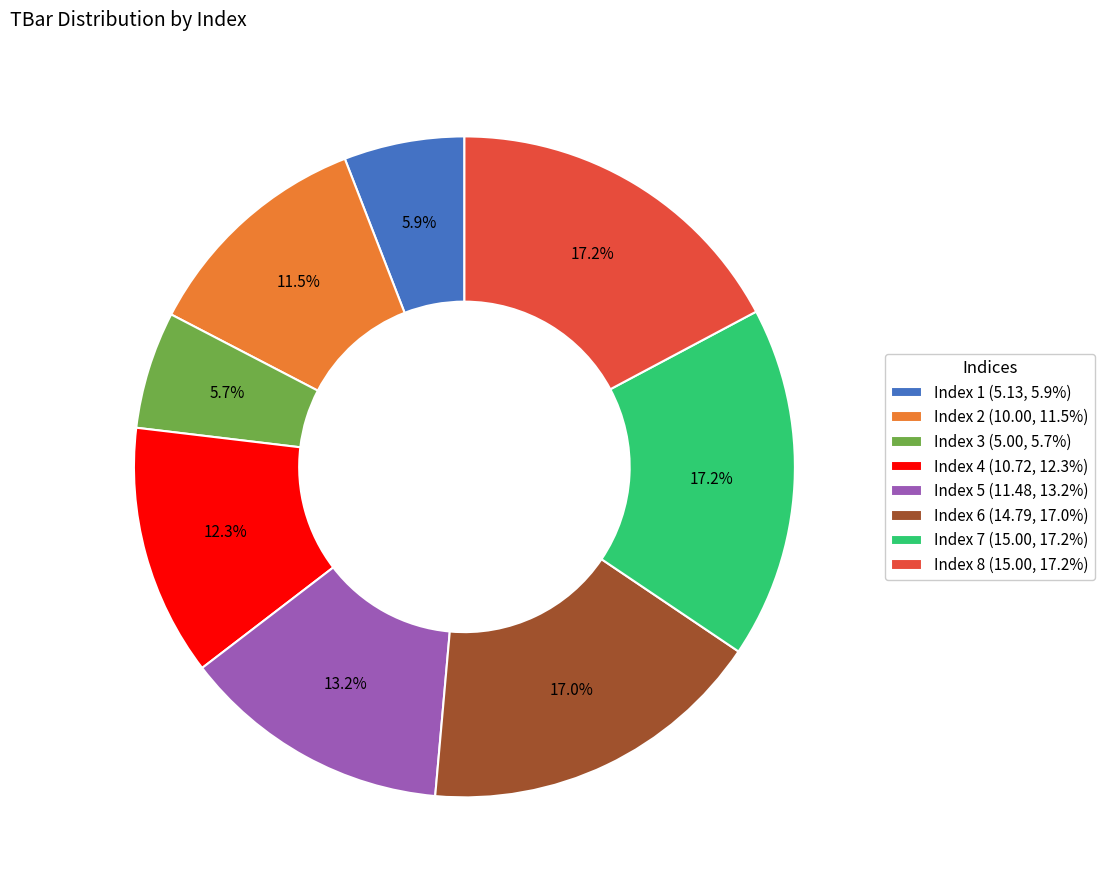

What is the ratio of the value at Index 7 (15.00, 17.2%) to the value at Index 2 (10.00, 11.5%)?

1.5